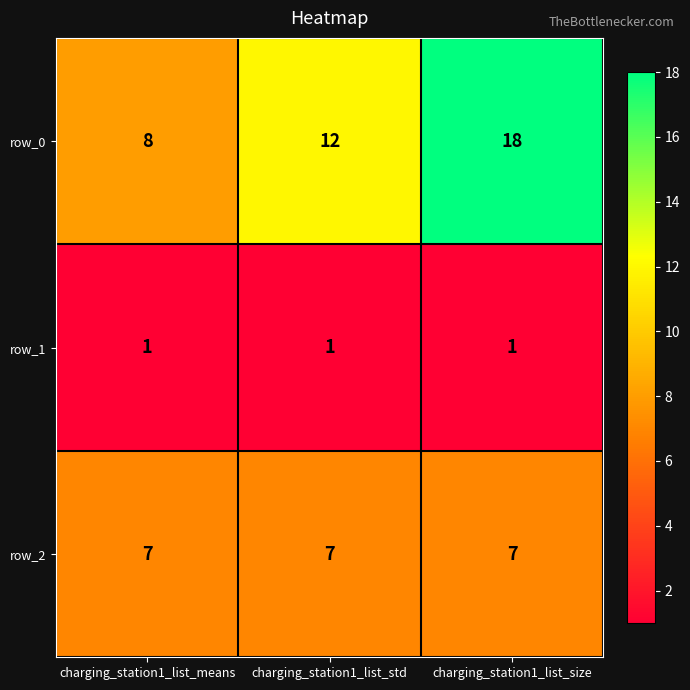

What is the spread (max minus min) of values at charging_station1_list_means?

7